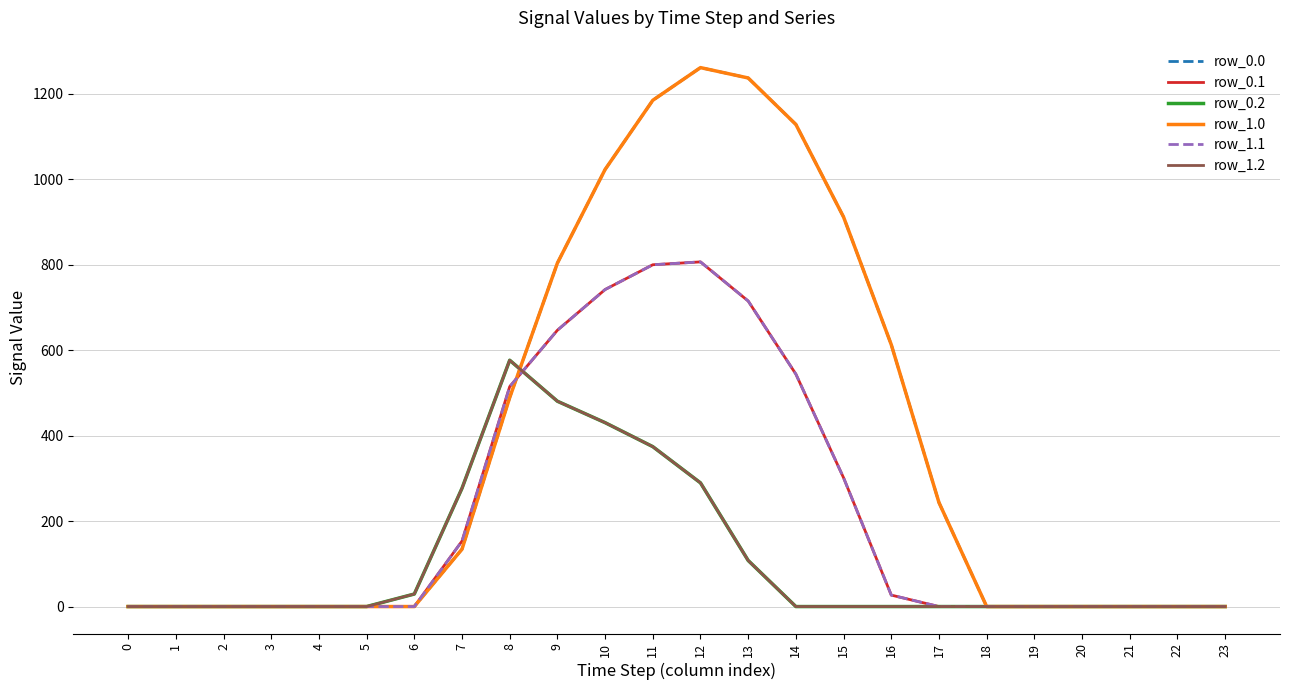

What is the difference between the maximum and second lowest values in the row_0.0 series?

1261.6